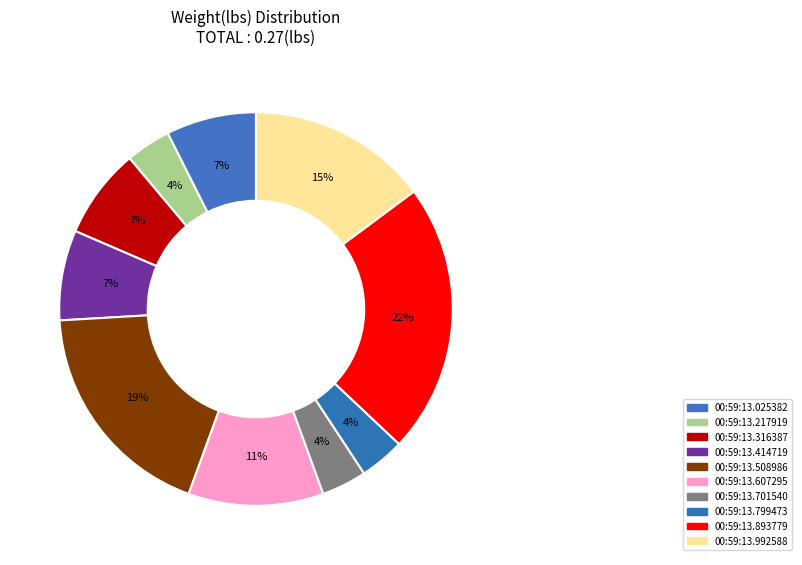

Count the number of slices in the pie.

10